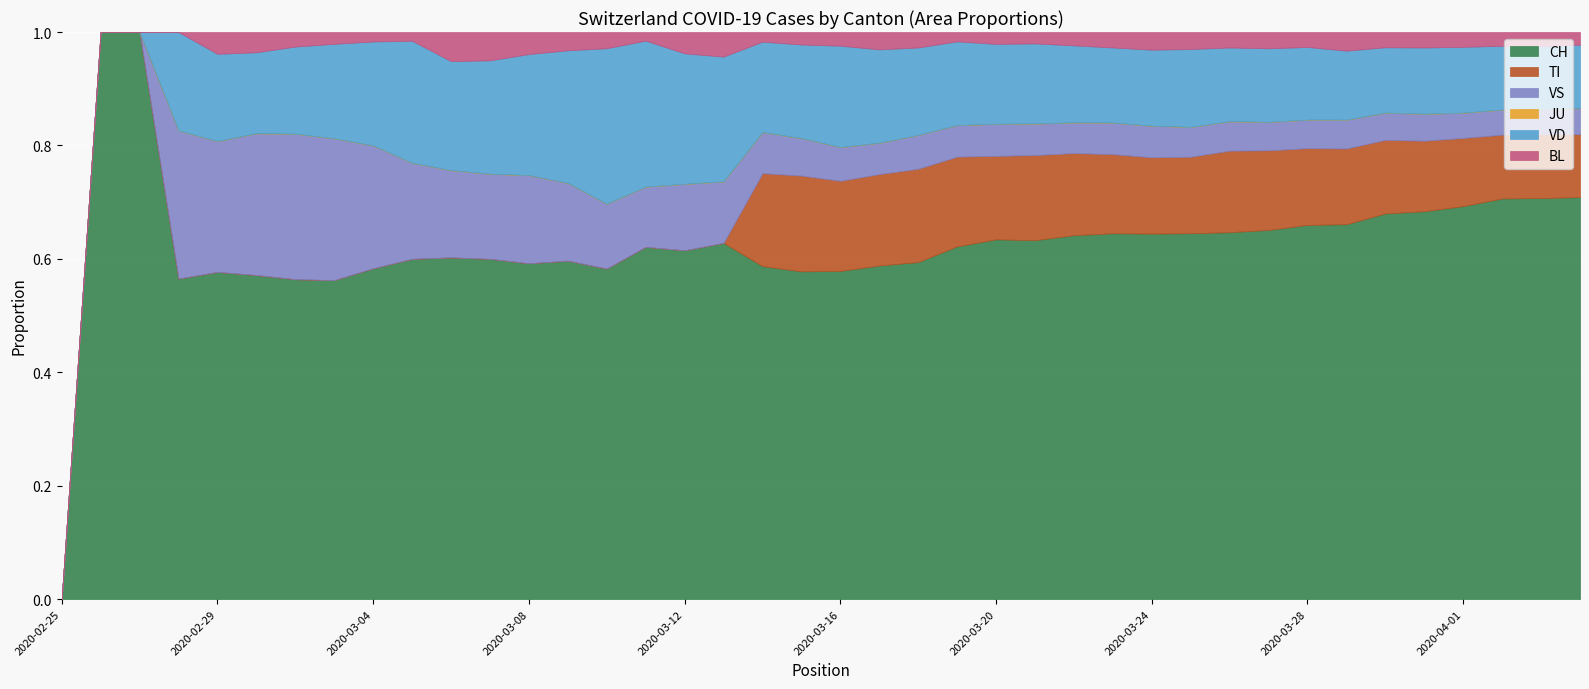

True or false: VD has a value of -267 at 2020-02-25.

False